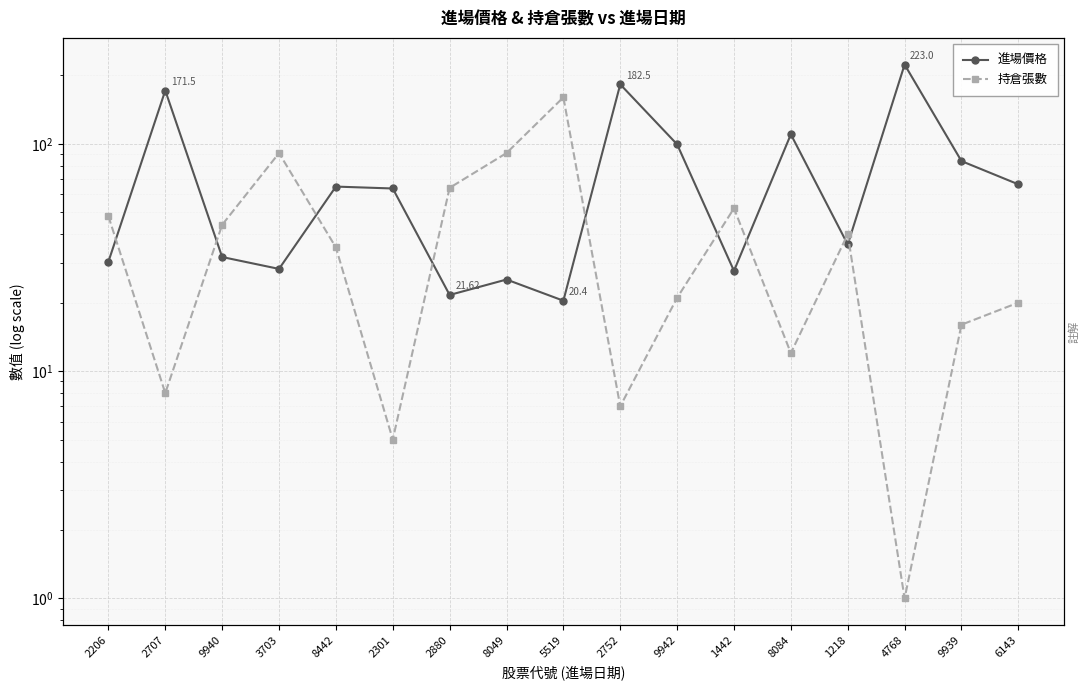

How many values in the 持倉張數 series are below 35?

8